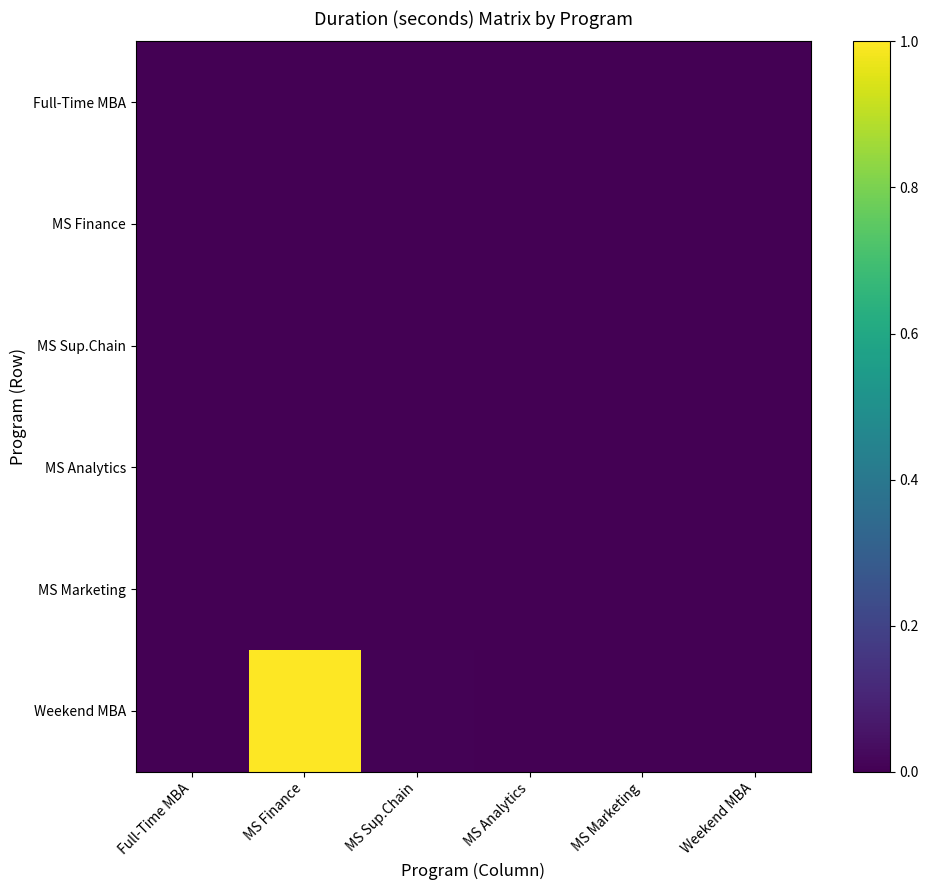

Reading left to right, list all the values displayed in this chart.

Full-Time MBA: Full-Time MBA=0.0	MS Finance=0.0	MS Sup.Chain=0.0	MS Analytics=0.0	MS Marketing=0.0	Weekend MBA=0.0
MS Finance: Full-Time MBA=0.0	MS Finance=0.0	MS Sup.Chain=0.0	MS Analytics=0.0	MS Marketing=0.0	Weekend MBA=0.0
MS Sup.Chain: Full-Time MBA=0.0	MS Finance=0.0	MS Sup.Chain=0.0	MS Analytics=0.0	MS Marketing=0.0	Weekend MBA=0.0
MS Analytics: Full-Time MBA=0.0	MS Finance=0.0	MS Sup.Chain=0.0	MS Analytics=0.0	MS Marketing=0.0	Weekend MBA=0.0
MS Marketing: Full-Time MBA=0.0	MS Finance=0.0	MS Sup.Chain=0.0	MS Analytics=0.0	MS Marketing=0.0	Weekend MBA=0.0
Weekend MBA: Full-Time MBA=0.0	MS Finance=1.0	MS Sup.Chain=0.0	MS Analytics=0.0	MS Marketing=0.0	Weekend MBA=0.0